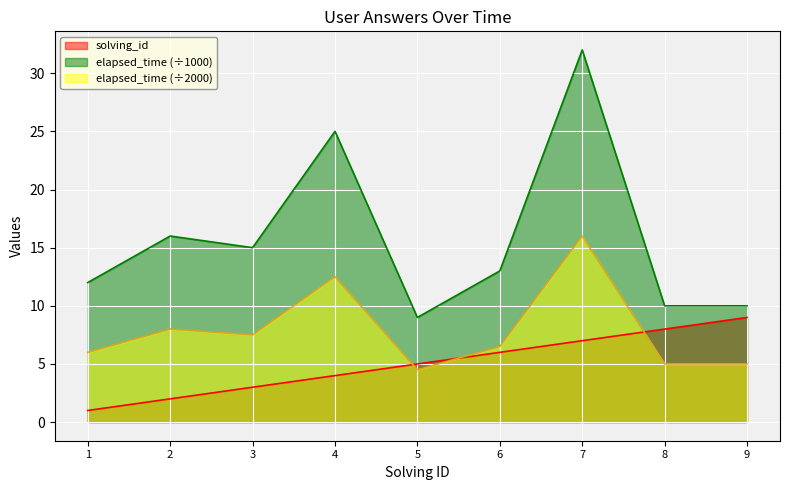

What is the sum of all solving_id values?

45.0